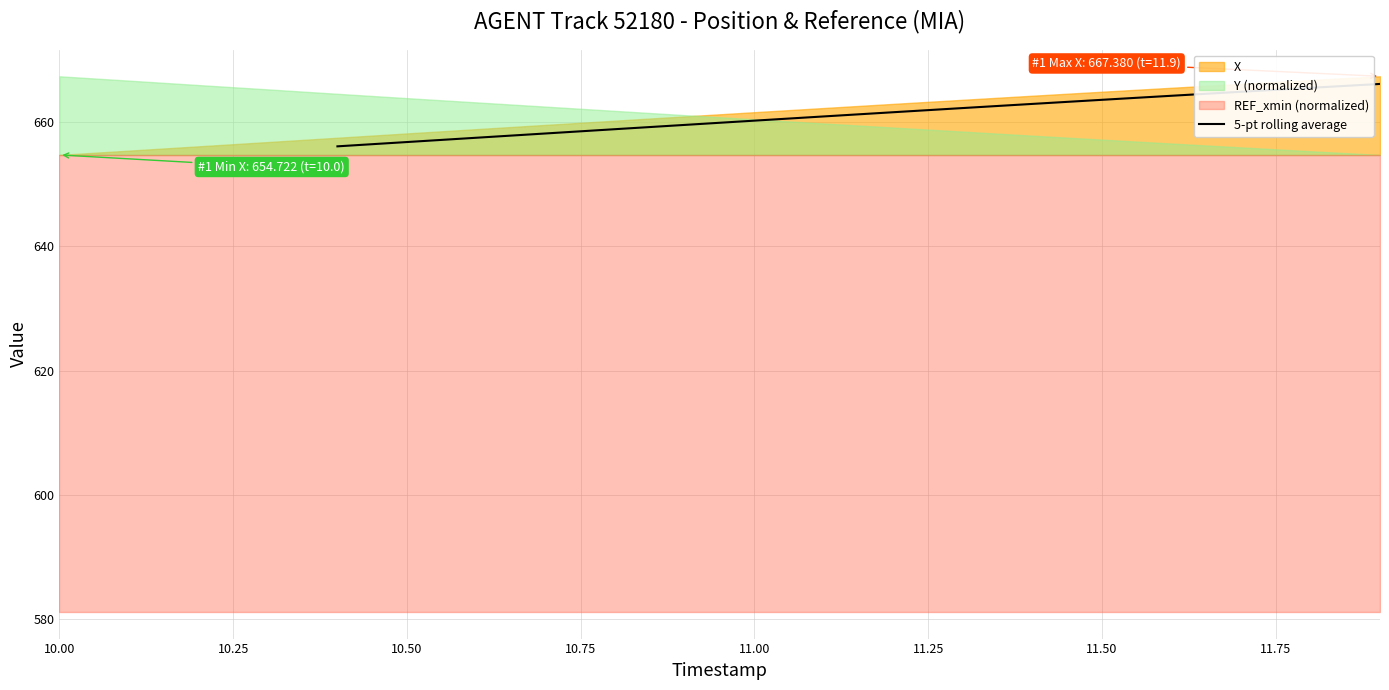

How many data points are above 661?

8